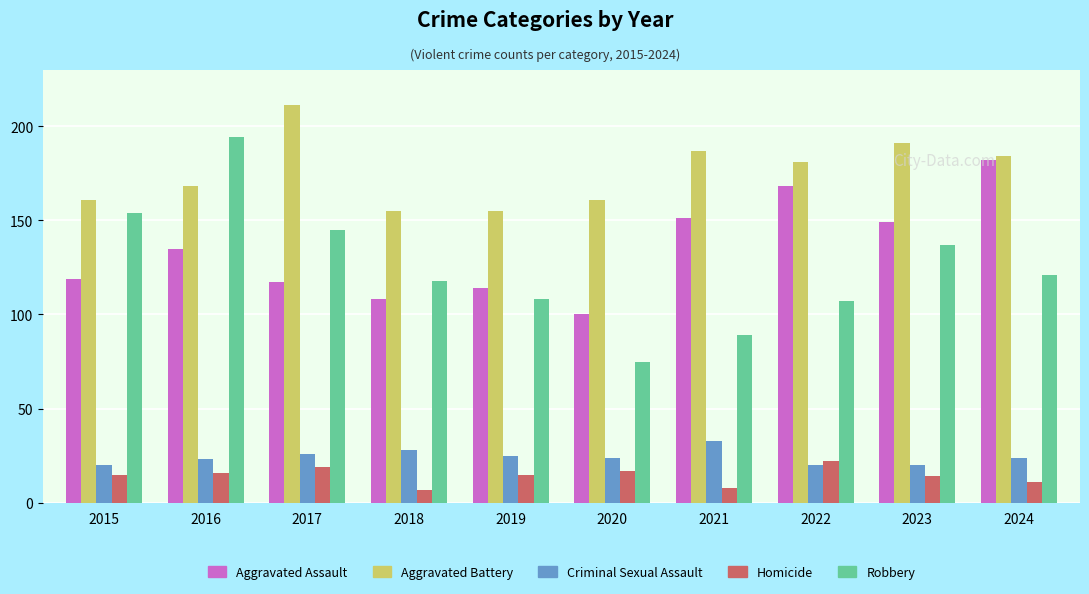

What is the maximum value shown in the chart?

211